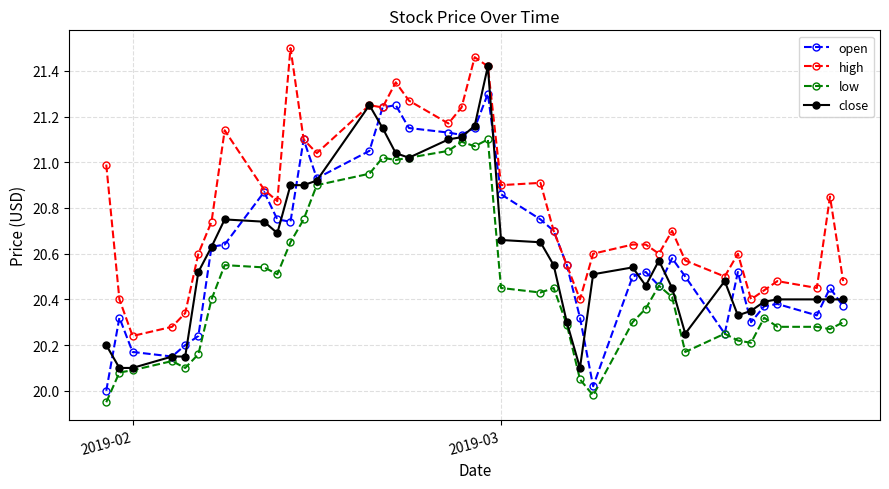

True or false: low and high intersect in this chart.

False